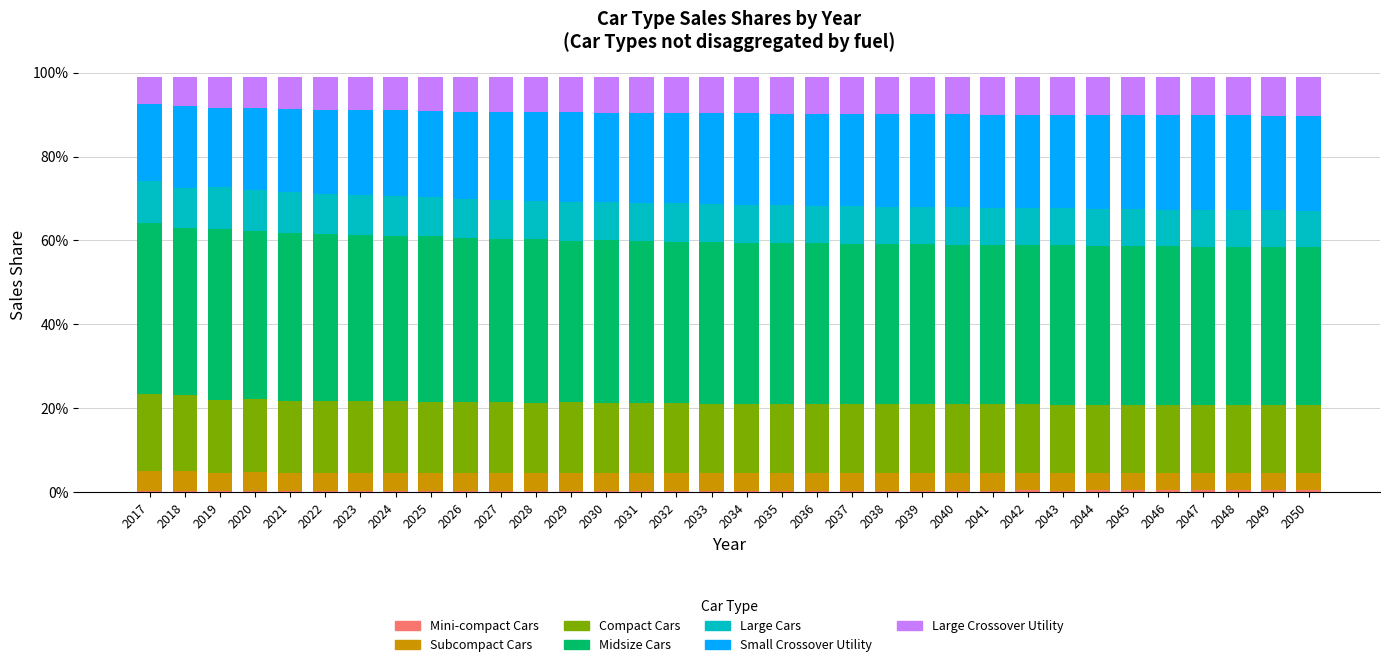

Are the bars grouped side by side (vs. stacked)?

No